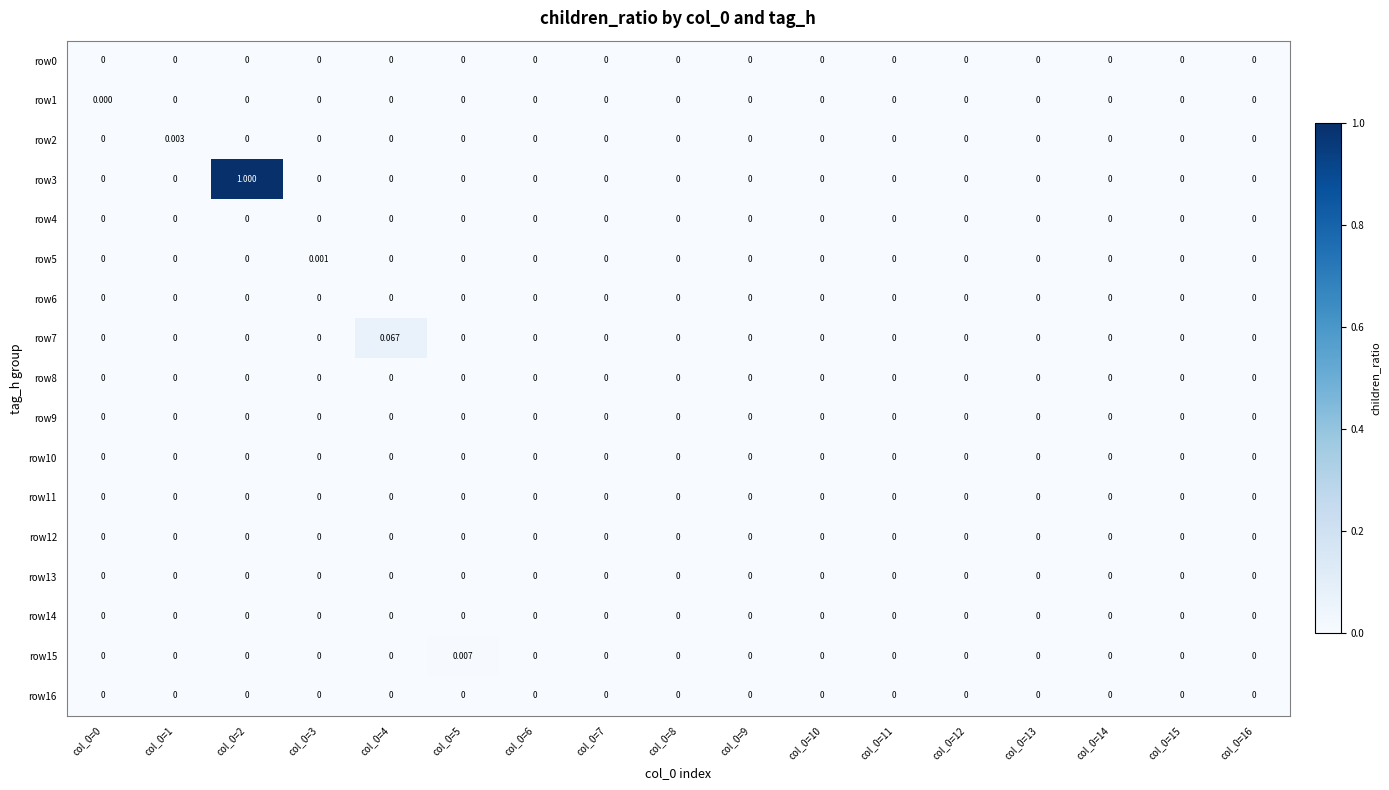

Between col_0=4 and col_0=14, which series saw the biggest shift?

row7